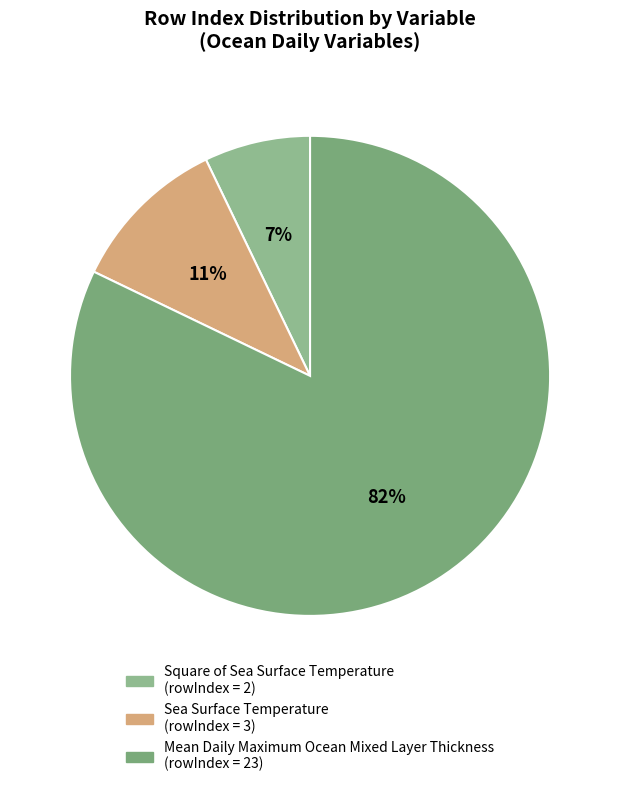

Count the number of slices in the pie.

3